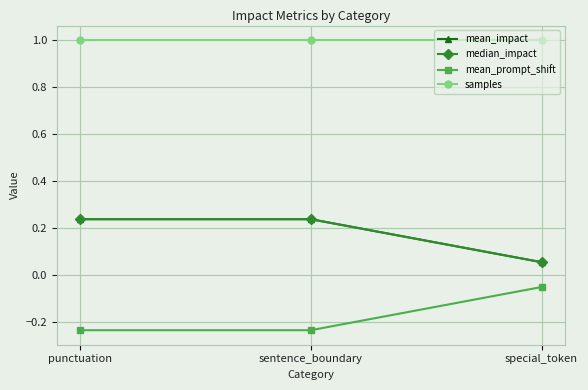

At how many categories does at least one series exceed 0?

3